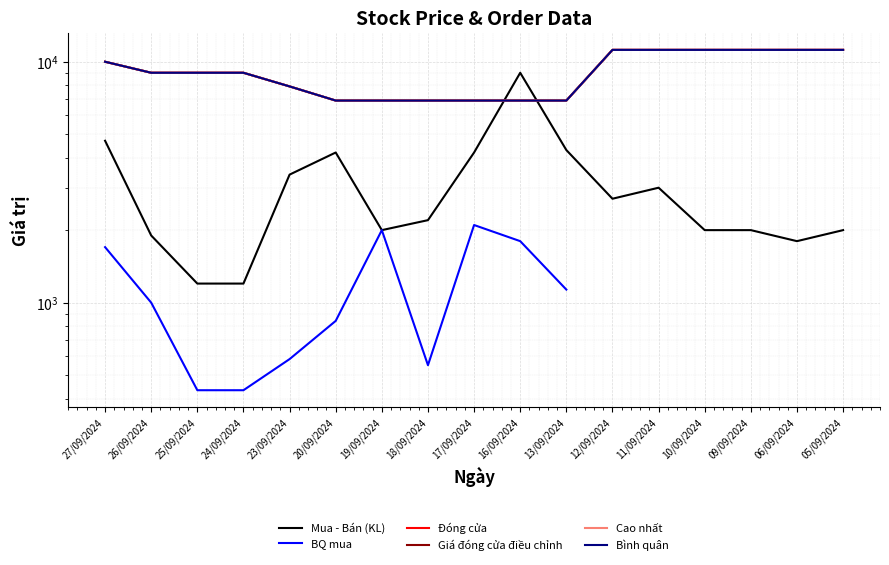

True or false: Bình quân has more than 0 points higher than both neighbors.

False